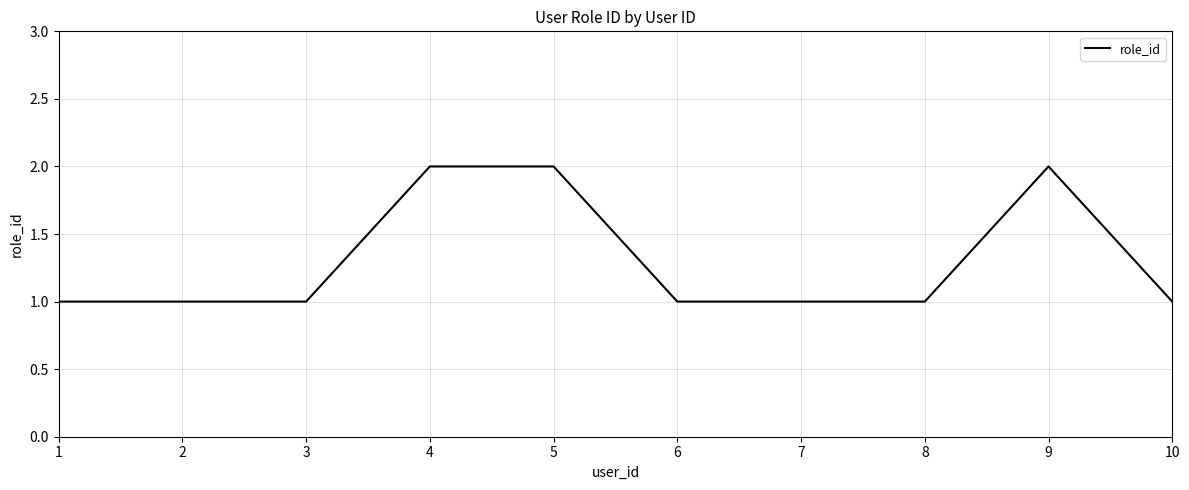

Is this an area chart (filled region under the line)?

No